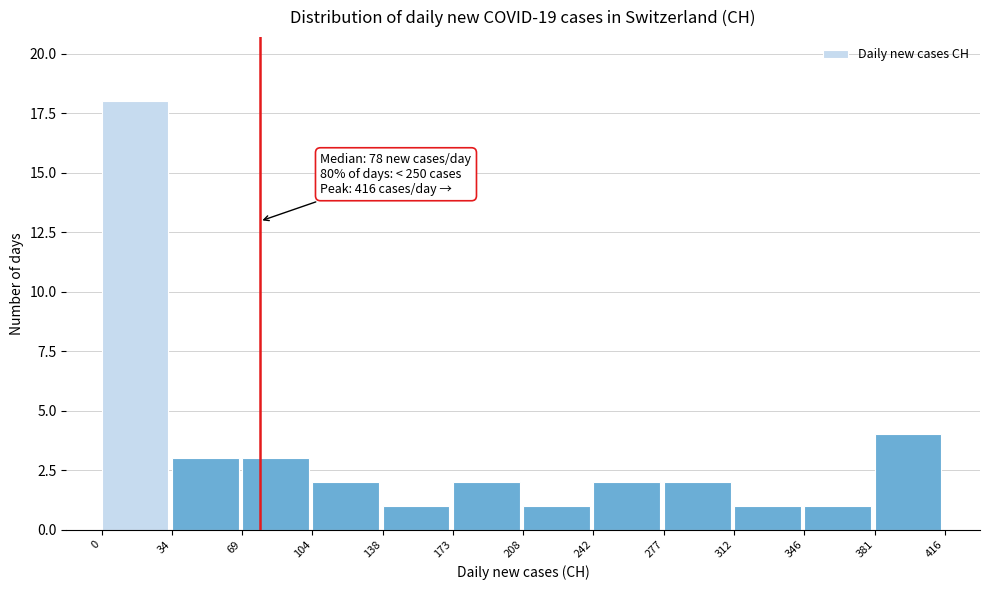

Which range on the x-axis has the tallest bar?

0 to 34